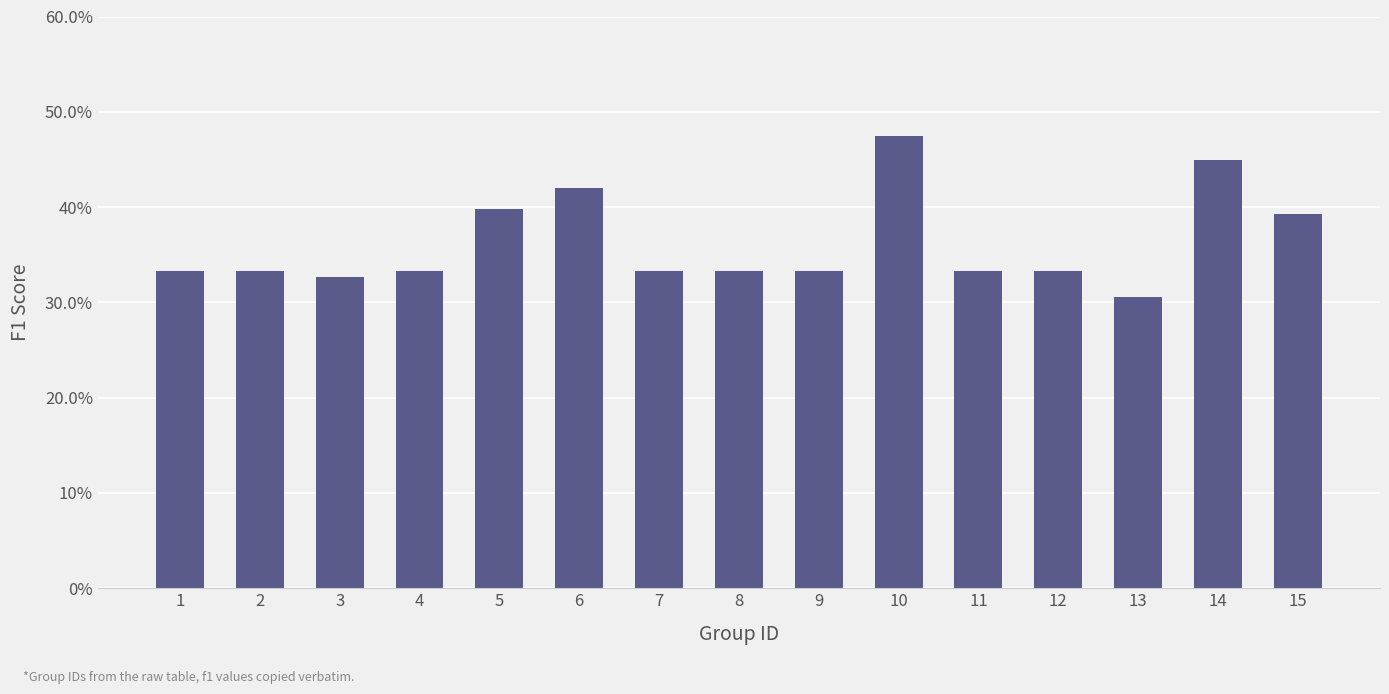

What is the sum of the values at 11 and 4?

0.7